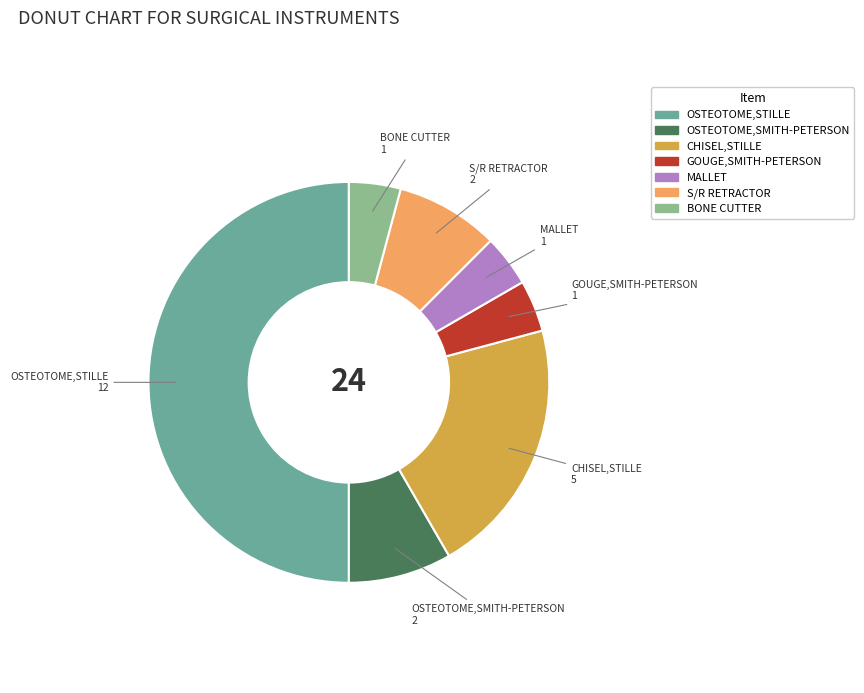

Between BONE CUTTER and CHISEL,STILLE, which is larger?

CHISEL,STILLE